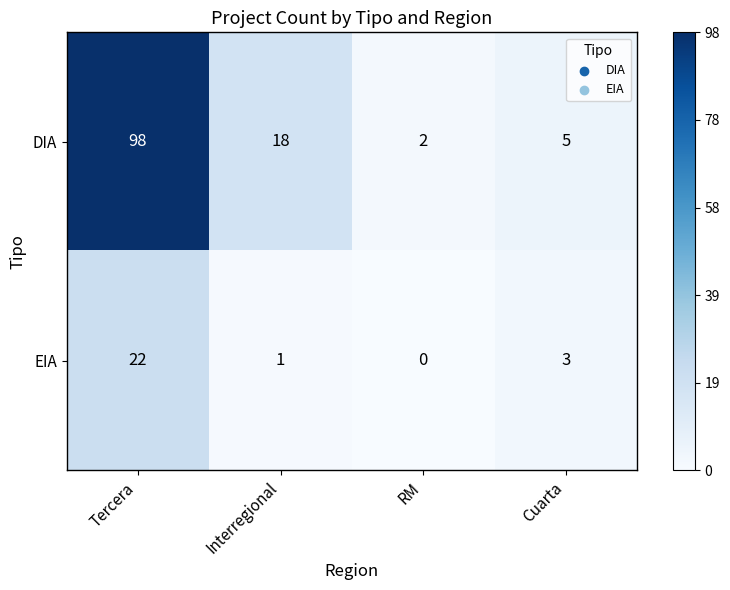

What is the difference between the highest and lowest values at Tercera?

76